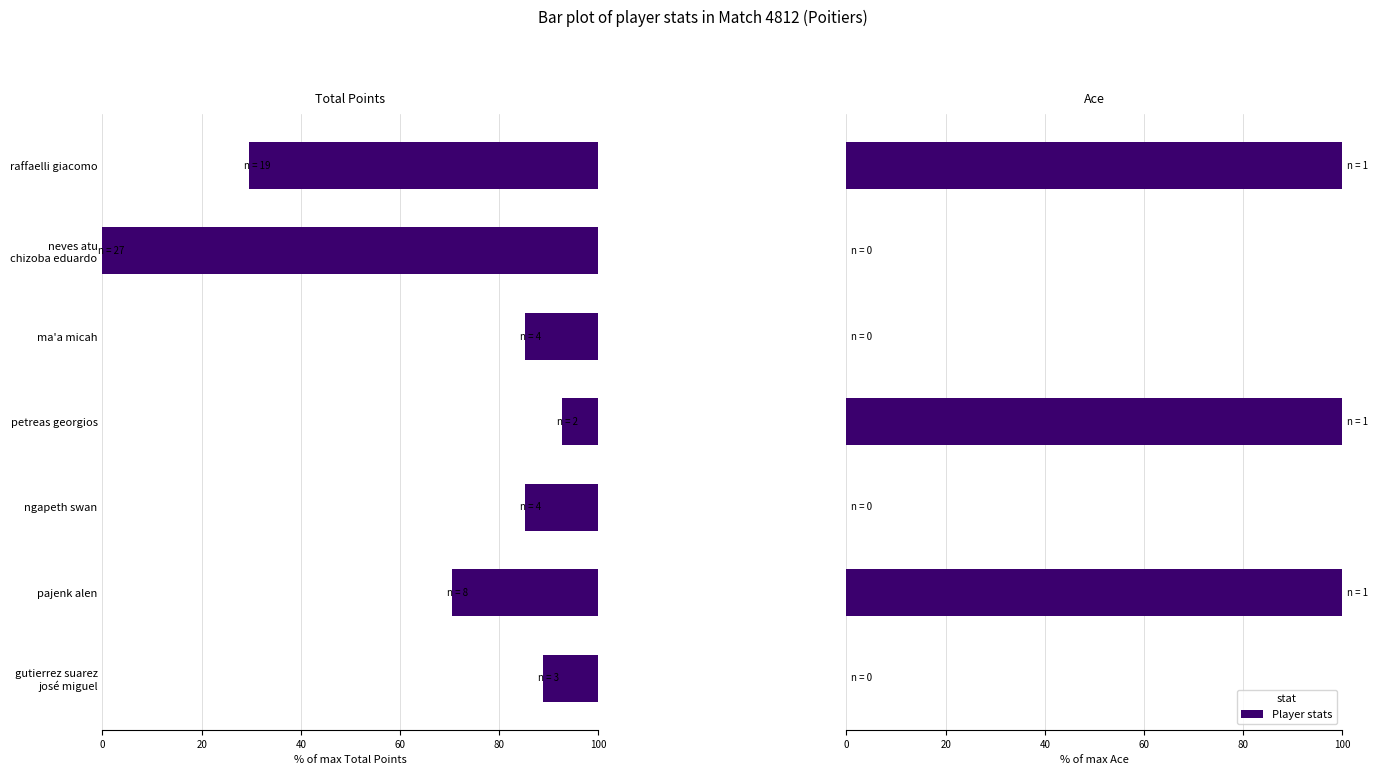

Is the value of Ace at petreas georgios greater than the value of Total Points at petreas georgios?

Yes